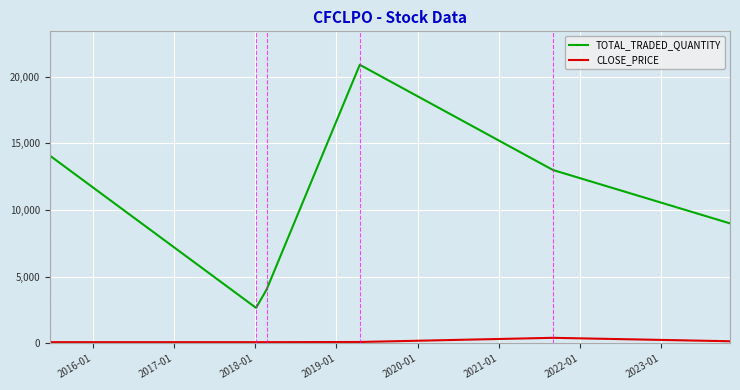

What is the smallest value displayed?

100